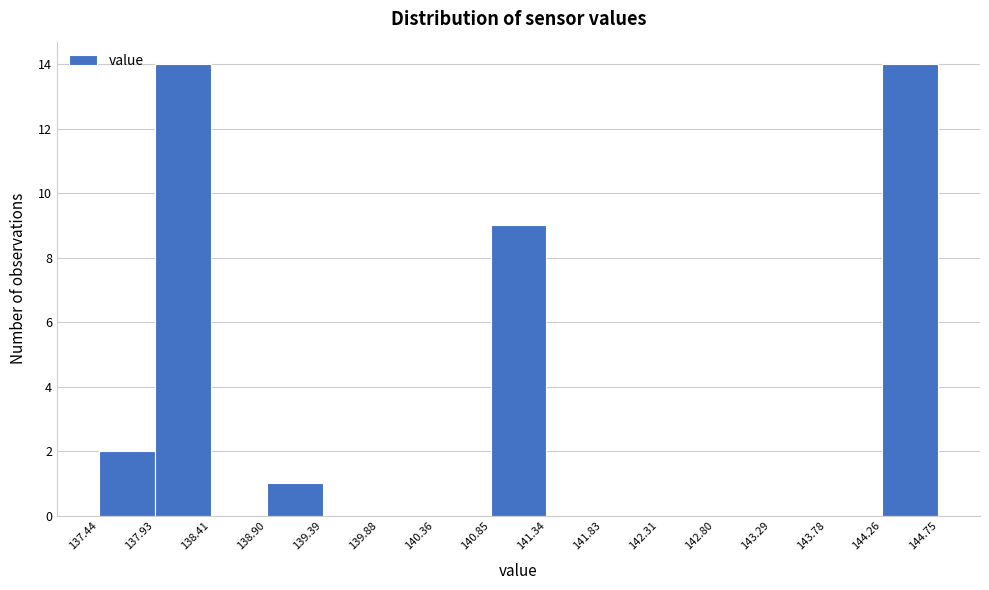

Reading left to right, transcribe this chart: for each bar, give the range it covers on the x-axis and its height. The values are not printed on the chart, so give them approximately, as read against the axis.

137.44 to 137.93: 2
137.93 to 138.41: 14
138.41 to 138.90: 0
138.90 to 139.39: 1
139.39 to 139.88: 0
139.88 to 140.36: 0
140.36 to 140.85: 0
140.85 to 141.34: 9
141.34 to 141.83: 0
141.83 to 142.31: 0
142.31 to 142.80: 0
142.80 to 143.29: 0
143.29 to 143.78: 0
143.78 to 144.26: 0
144.26 to 144.75: 14